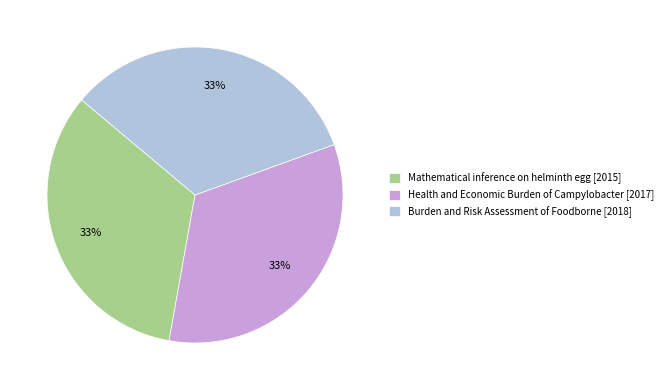

Approximately how many times larger is the value at Burden and Risk Assessment of Foodborne [2018] compared to Health and Economic Burden of Campylobacter [2017]?

1.0